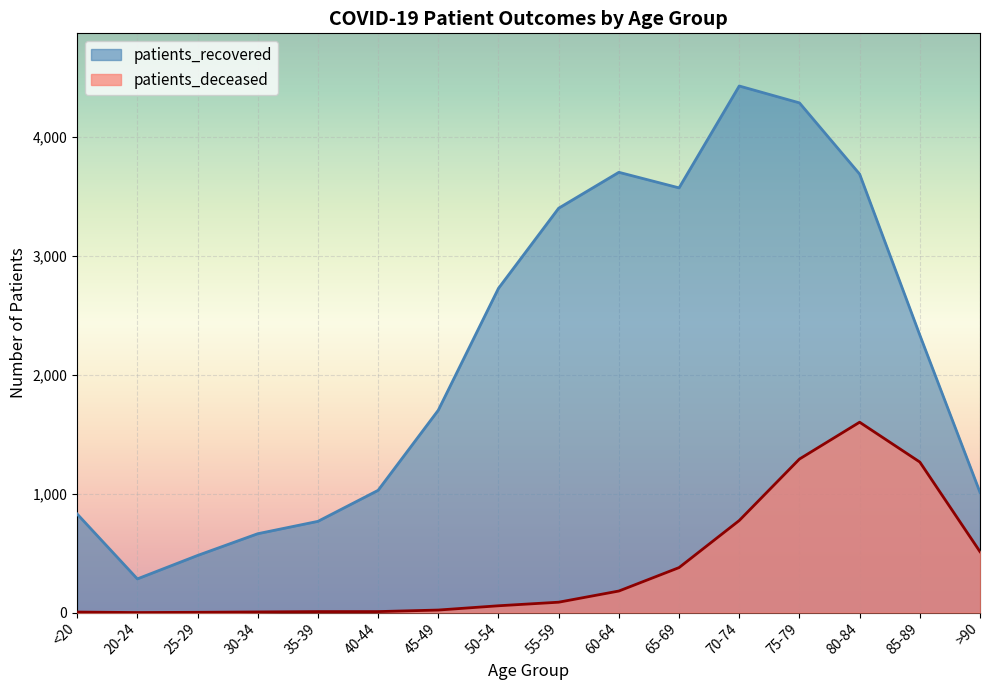

The patients_recovered series shows 4576 at 50-54. True or false?

False